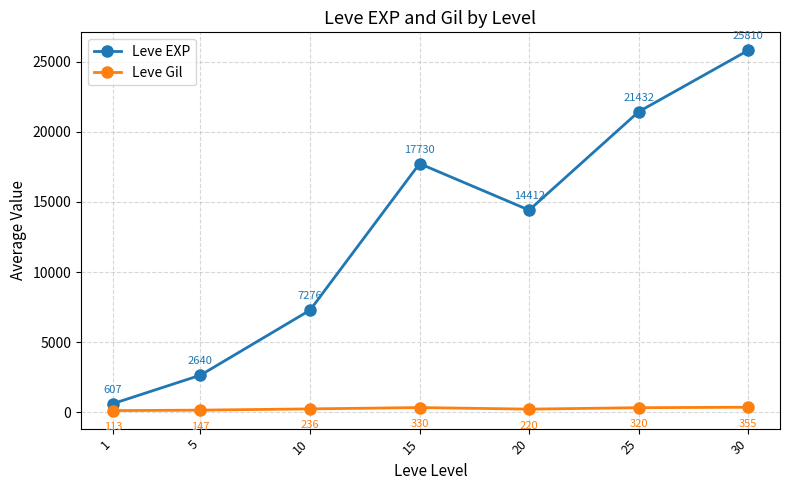

Is this an area chart (filled region under the line)?

No